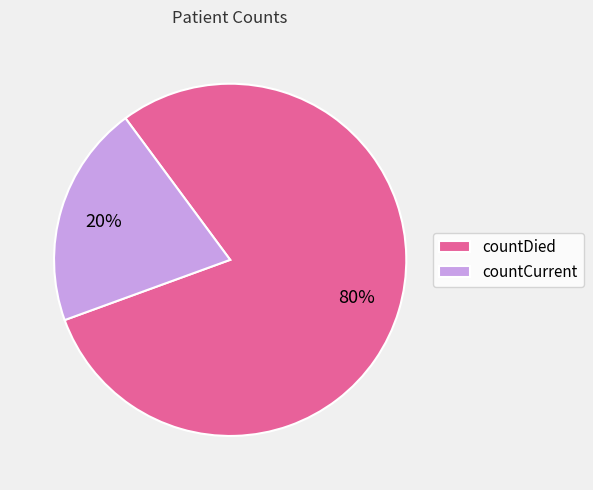

Combined, do countCurrent and countDied account for over 50%?

Yes